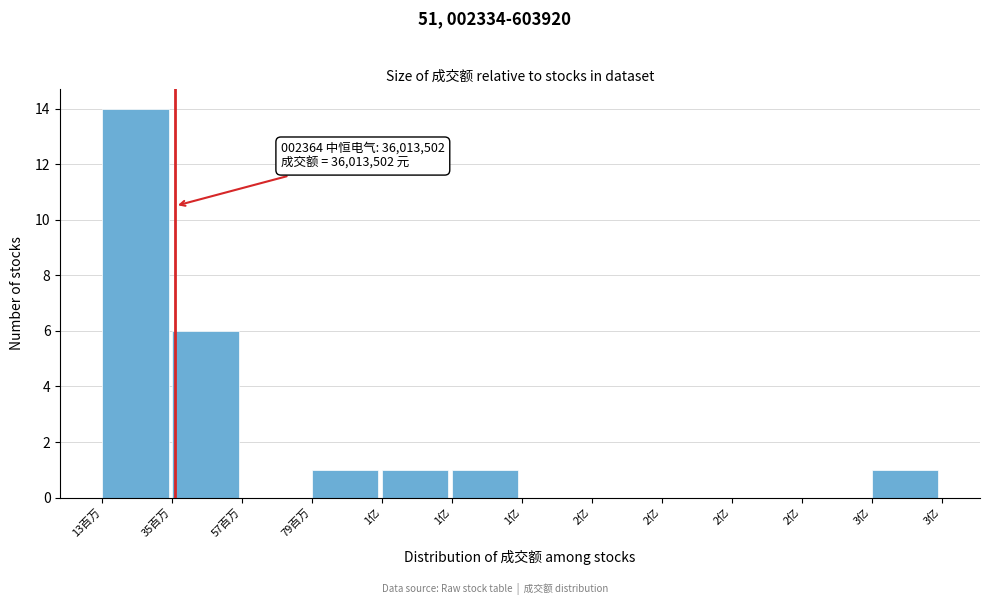

How many categories are shown in the chart?

12